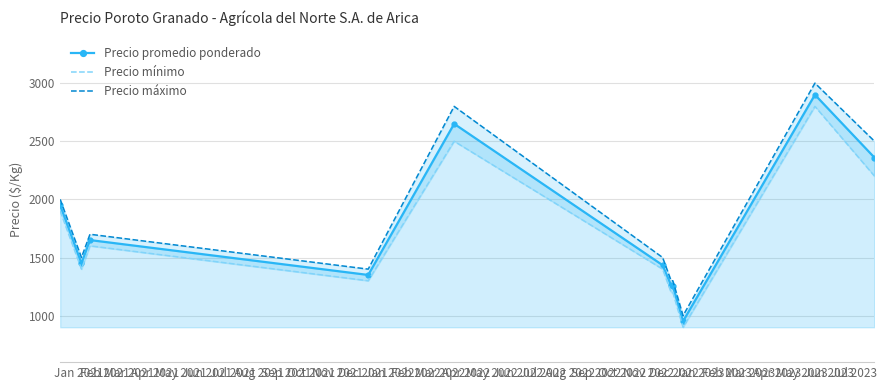

What is the value of the Precio promedio ponderado point at the 3rd from the left?

1650